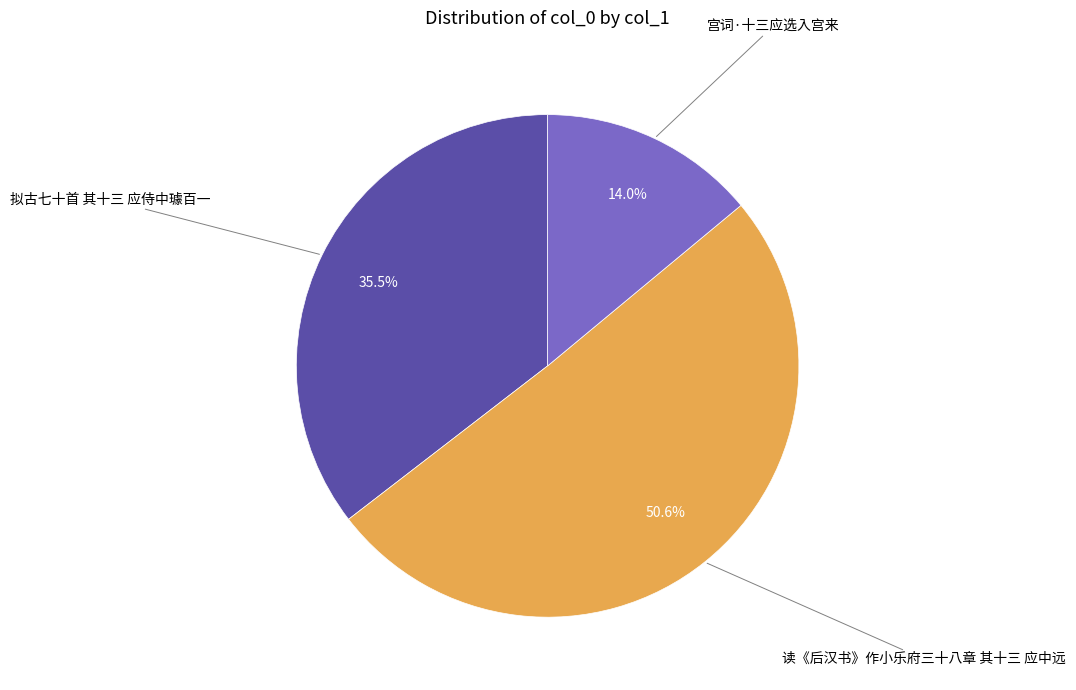

Which has a higher value, 宫词·十三应选入宫来 or 拟古七十首 其十三 应侍中璩百一?

拟古七十首 其十三 应侍中璩百一